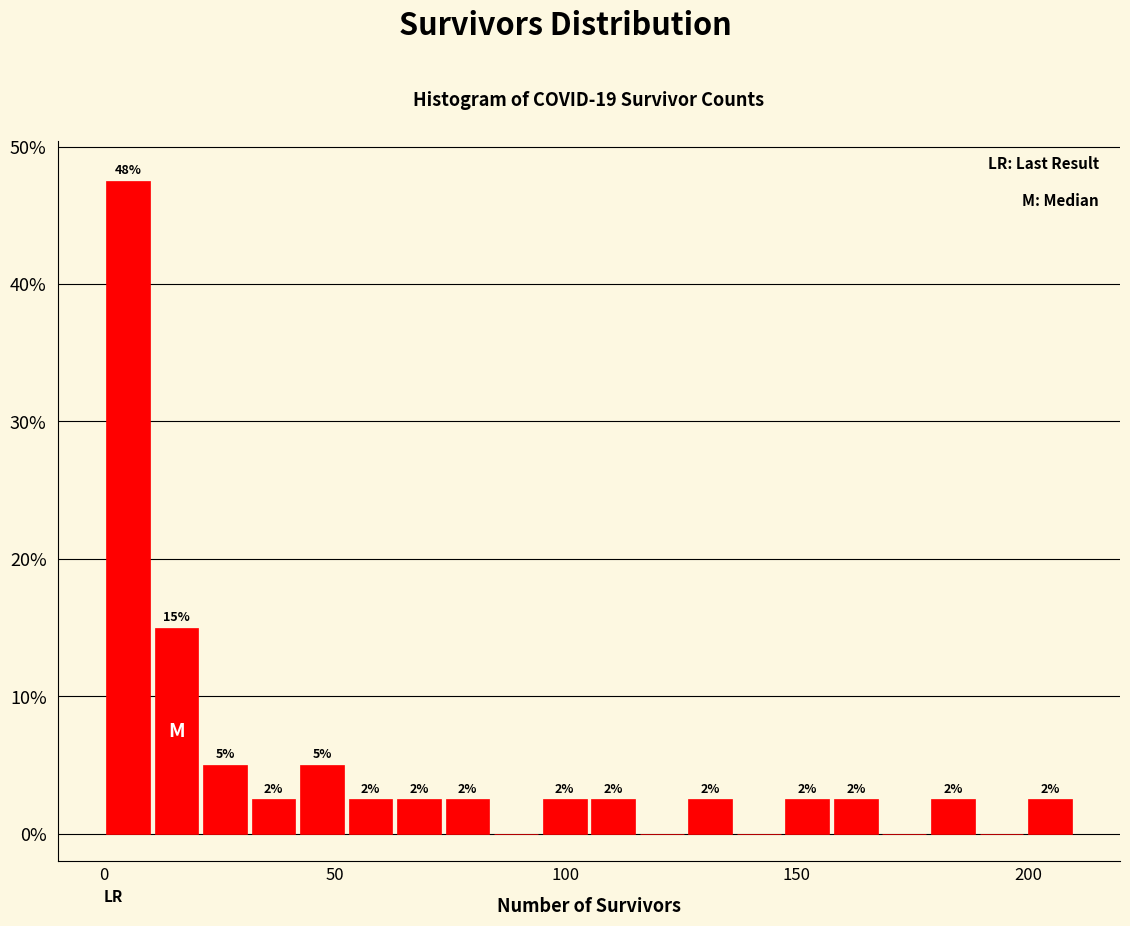

Around what value on the x-axis is the tallest bar? Give the approximate position of its centre, as read against the axis.

5